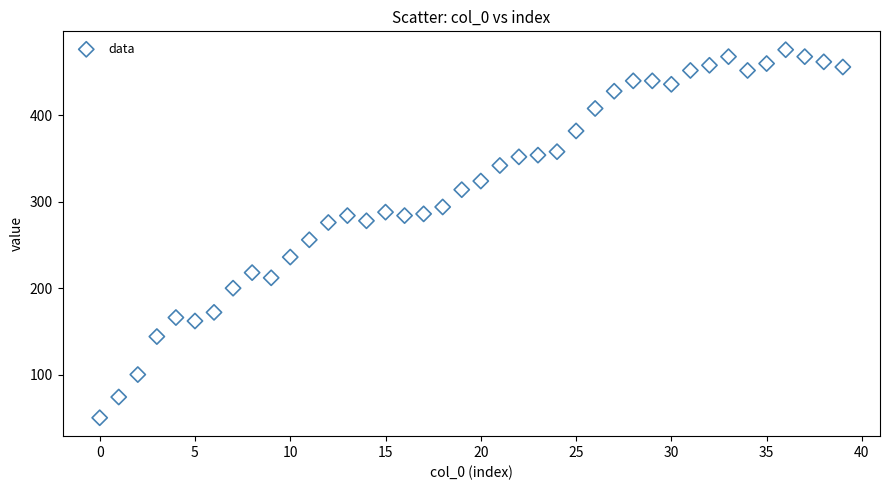

What is the range of Y values (max minus min)?

426